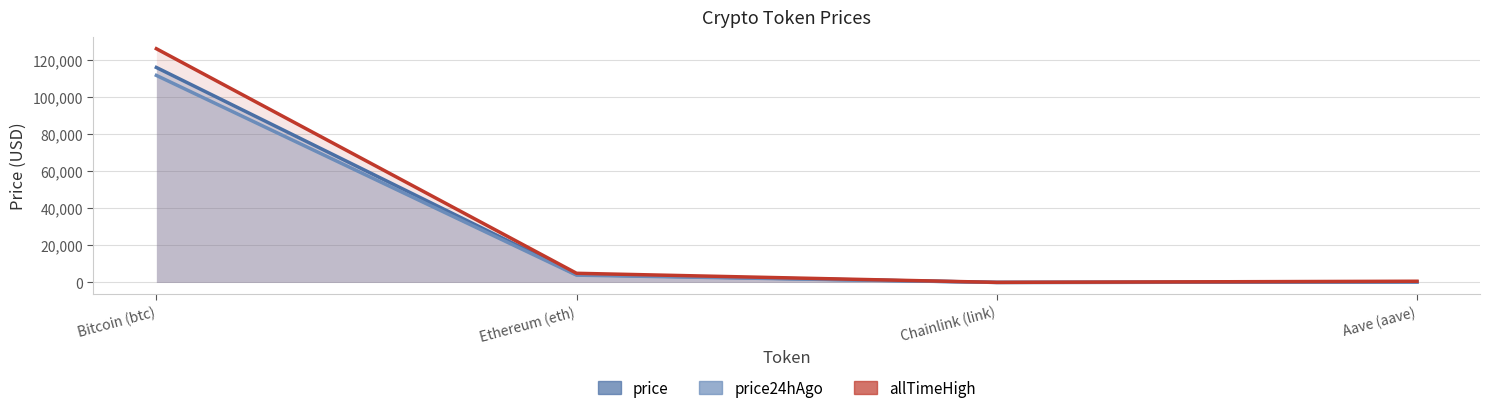

Reading right to left, list all the values displayed in this chart.

price: 244.9	19.0	4228.6	115971.0
price24hAgo: 226.5	17.8	3944.8	111694.0
allTimeHigh: 661.7	52.7	4946.1	126080.0